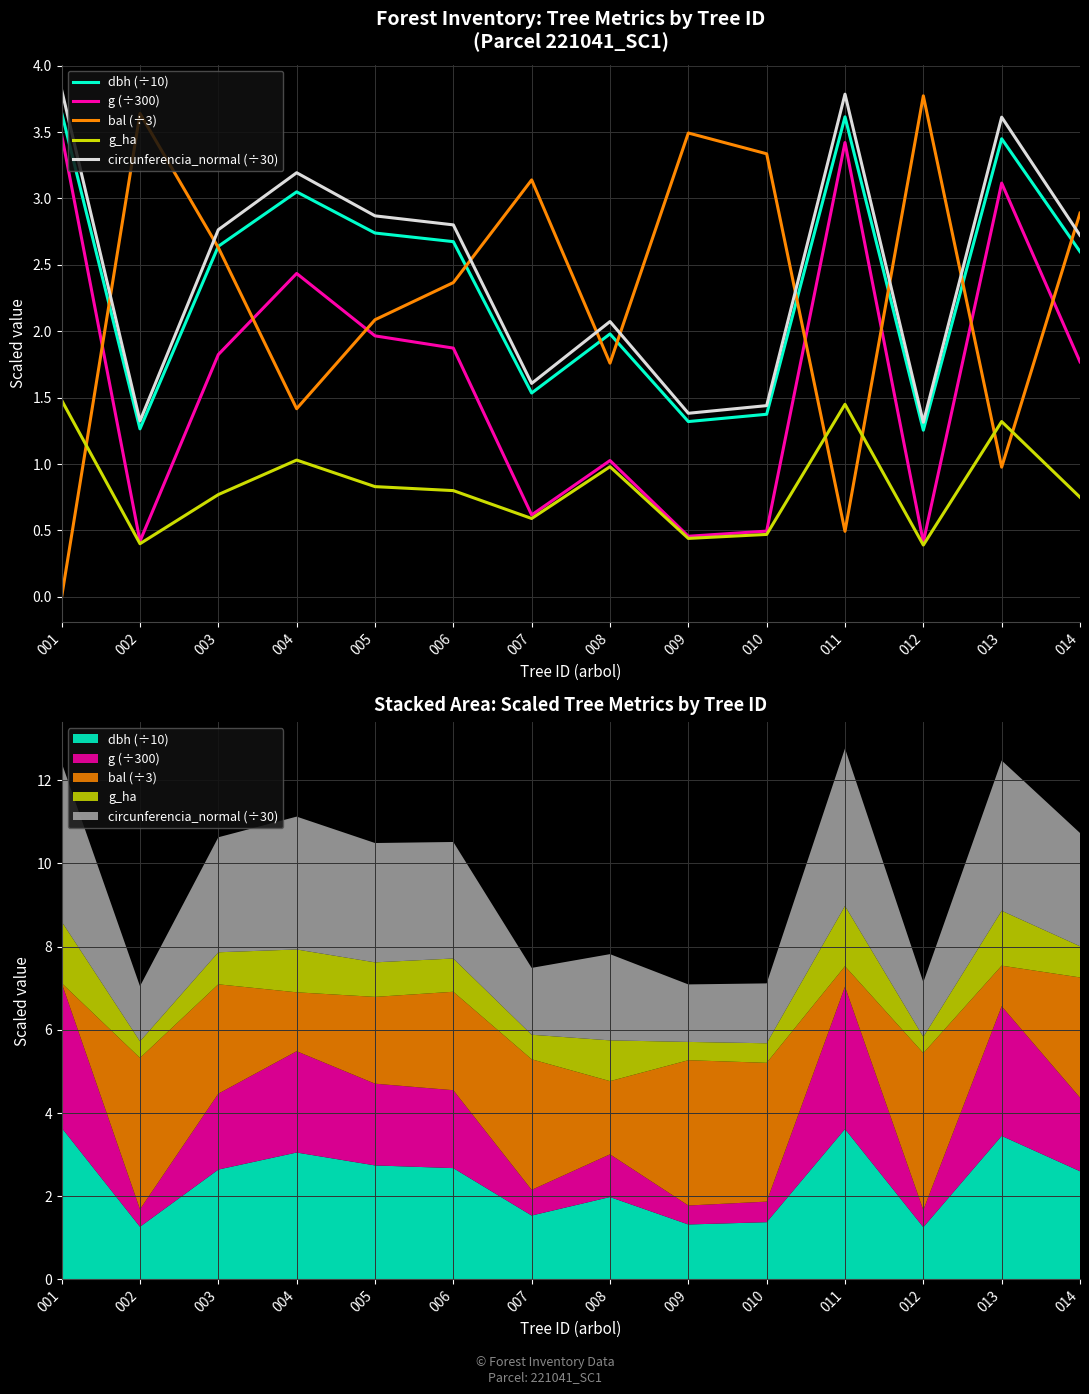

Which series has the largest total across all categories?

circunferencia_normal (÷30)